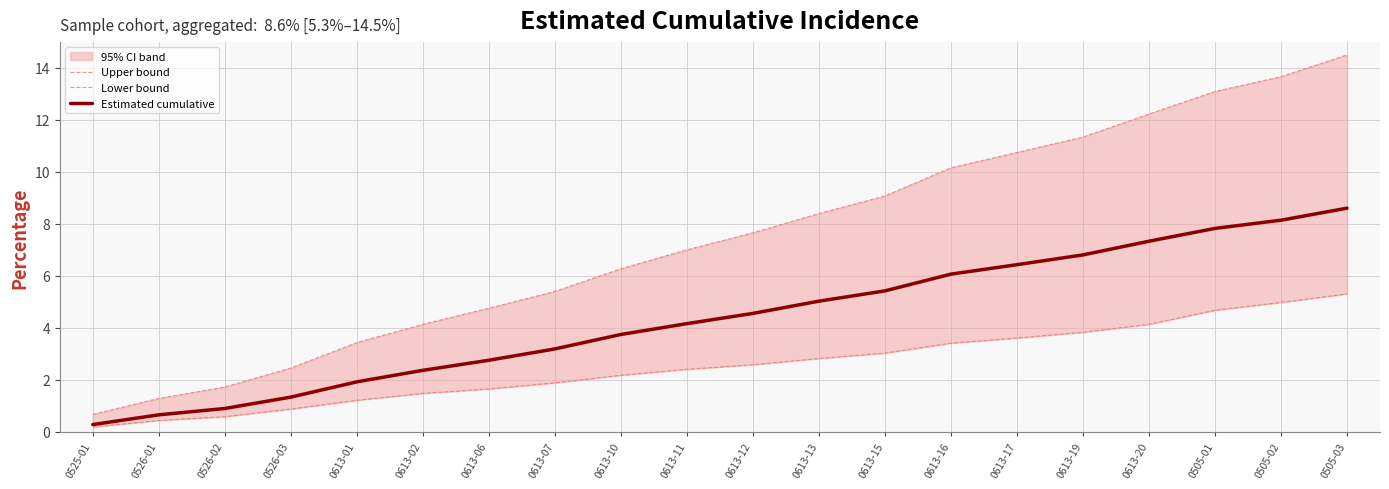

The Lower bound series shows 1.0 at 0613-13. True or false?

False